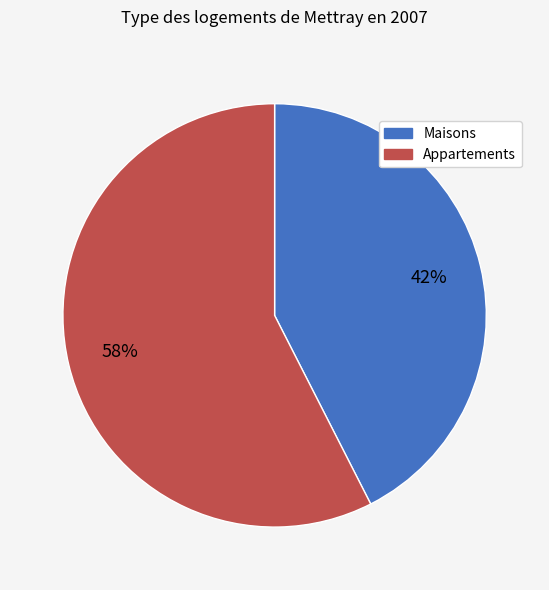

How many slices are in this pie chart?

2